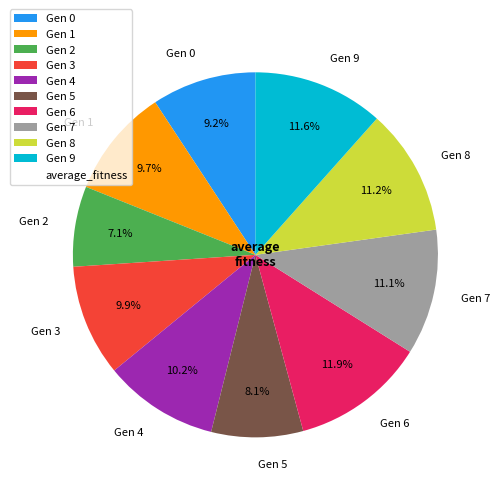

Do Gen 2 and Gen 4 together represent more than half of the pie?

No